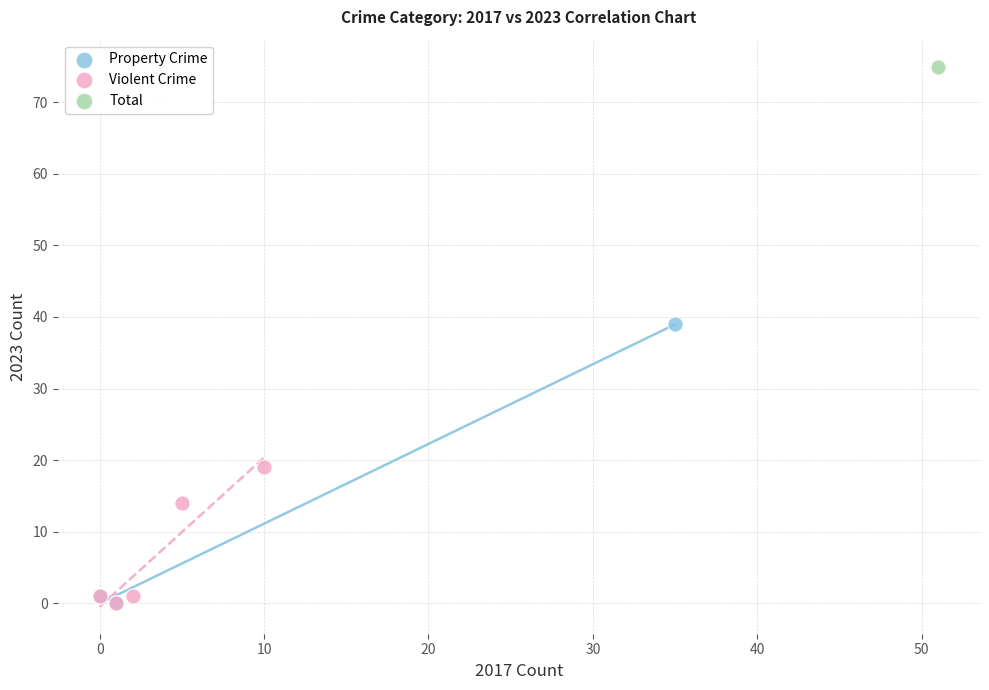

What are all the series names shown in the legend?

Property Crime, Violent Crime, Total